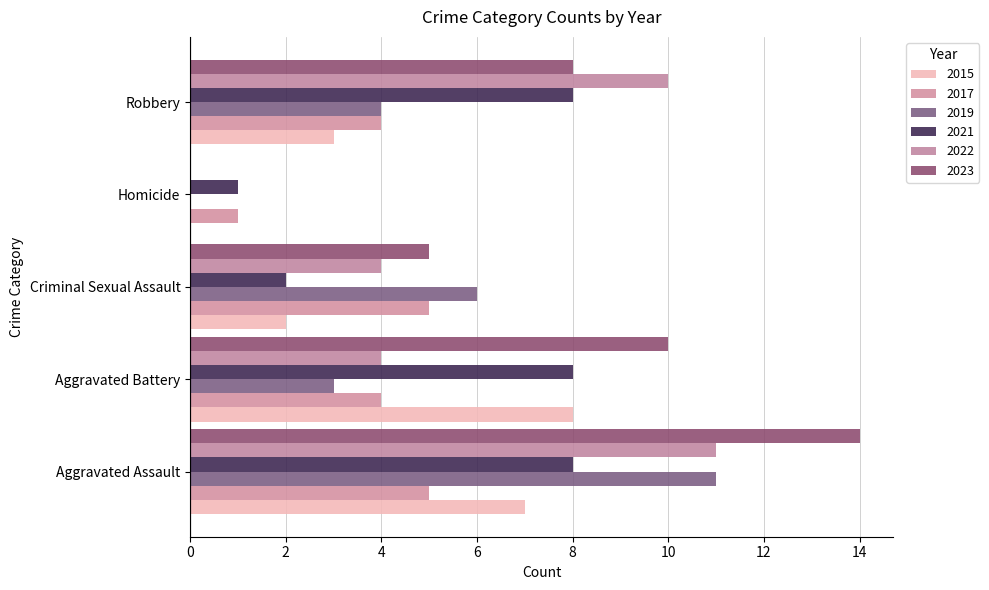

At which label does 2015 reach its peak?

Aggravated Battery